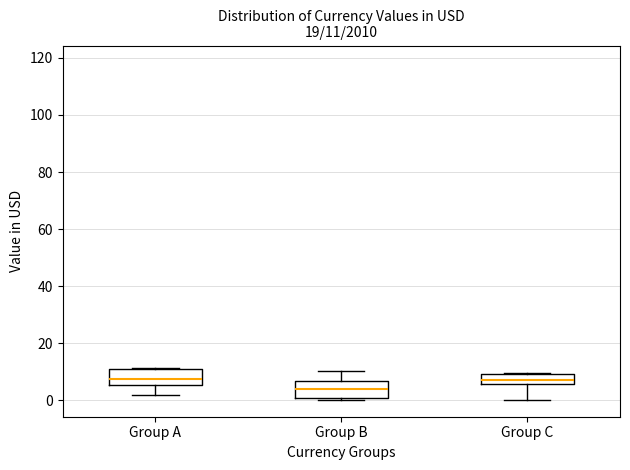

Which box has the lowest median line?

Group B